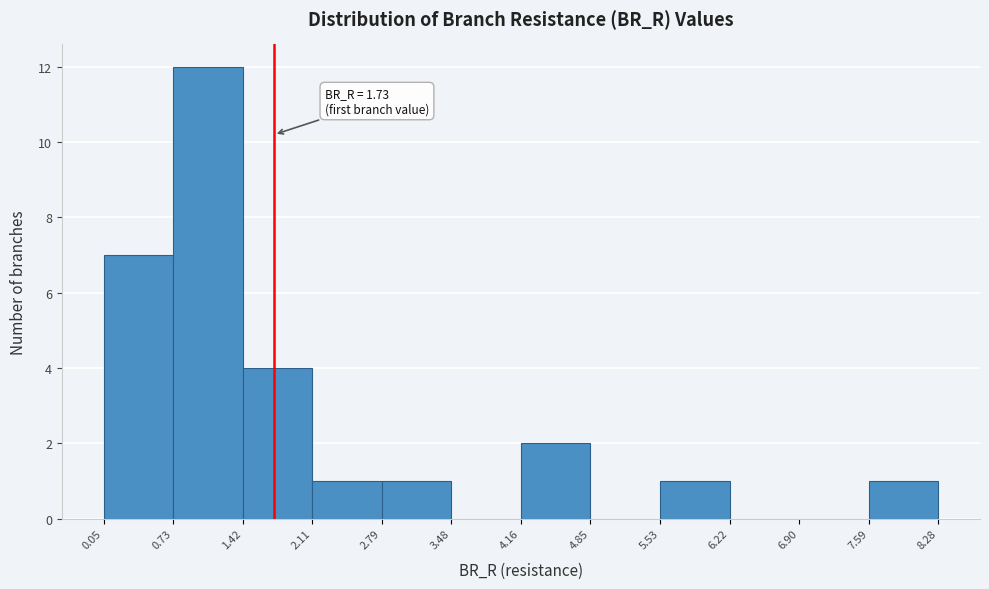

Over which range of the x-axis is the bar tallest?

0.73 to 1.42